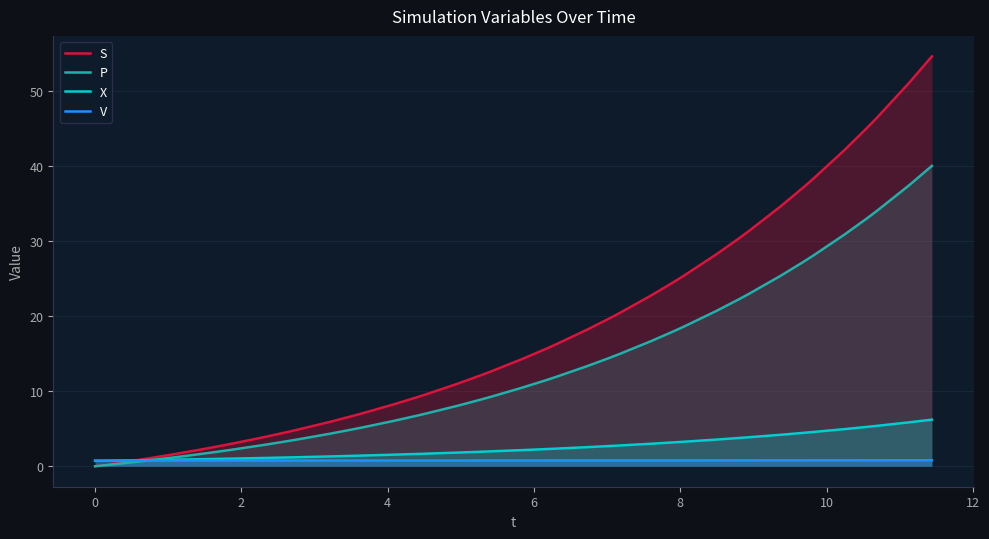

Which series has the largest range (max minus min)?

S